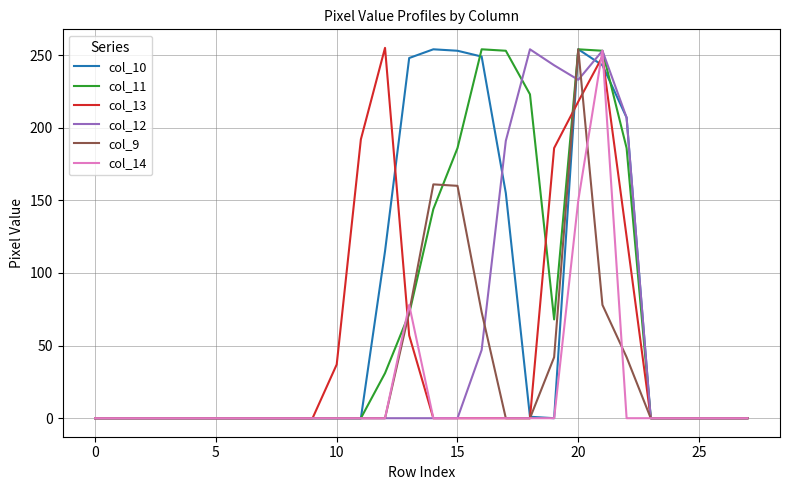

What is the maximum value for col_10?

254